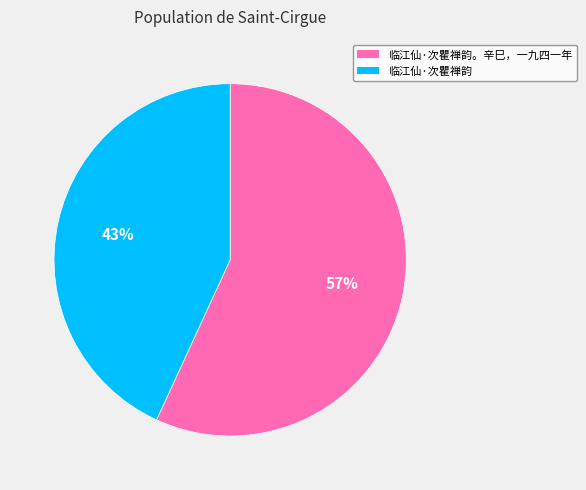

To the nearest percent, what is the average slice percentage?

50%